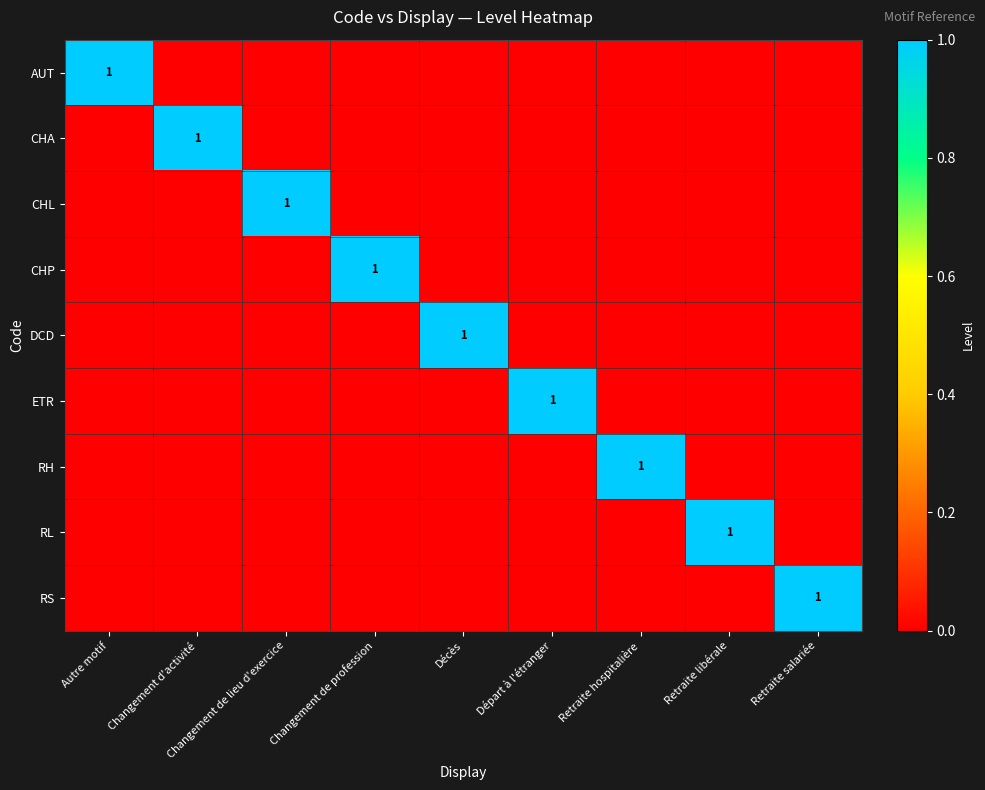

True or false: RS has a value of 1 at Retraite salariée.

True